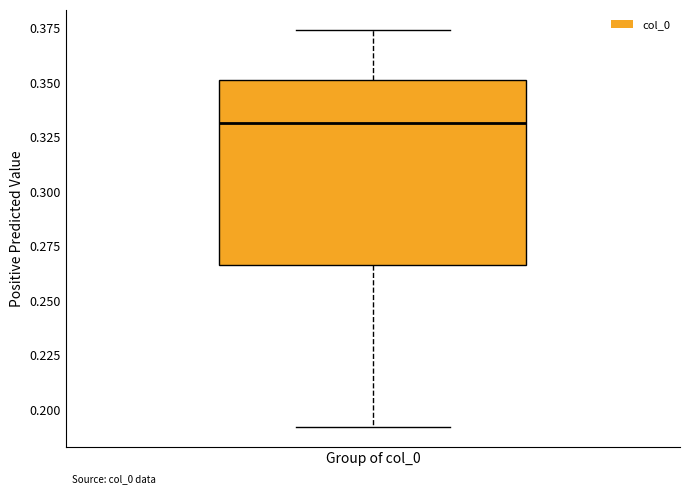

Read this box plot against the y-axis: the position of the median line, the range covered by the box, and the ends of both whiskers. The values are not printed on the chart, so give them approximately, as read against the axis.

median 0.330, box 0.265 to 0.350, whiskers 0.190 to 0.375